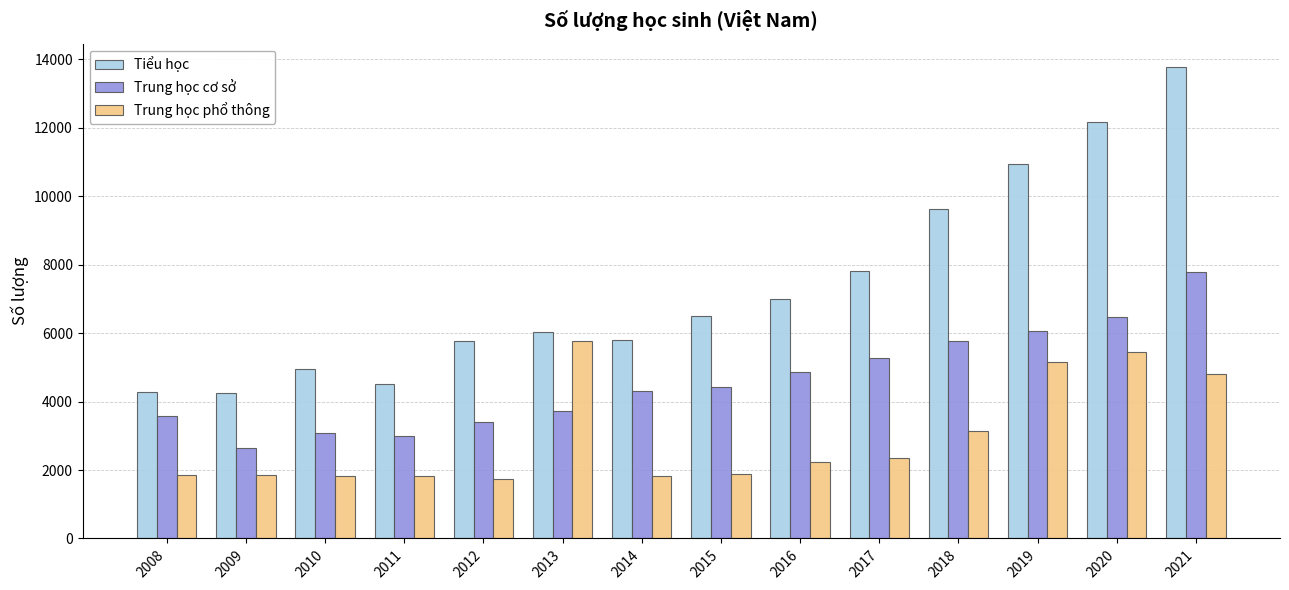

Rank the series by their maximum value, from highest to lowest.

Tiểu học, Trung học cơ sở, Trung học phổ thông